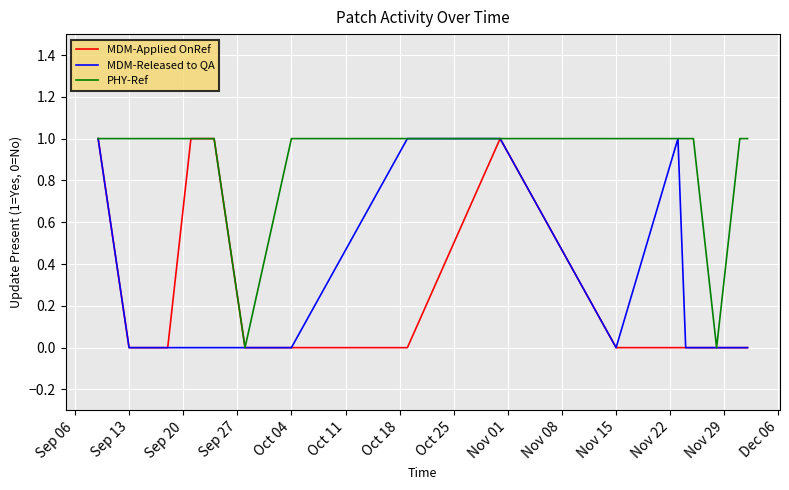

Which series has the largest total across all categories?

PHY-Ref